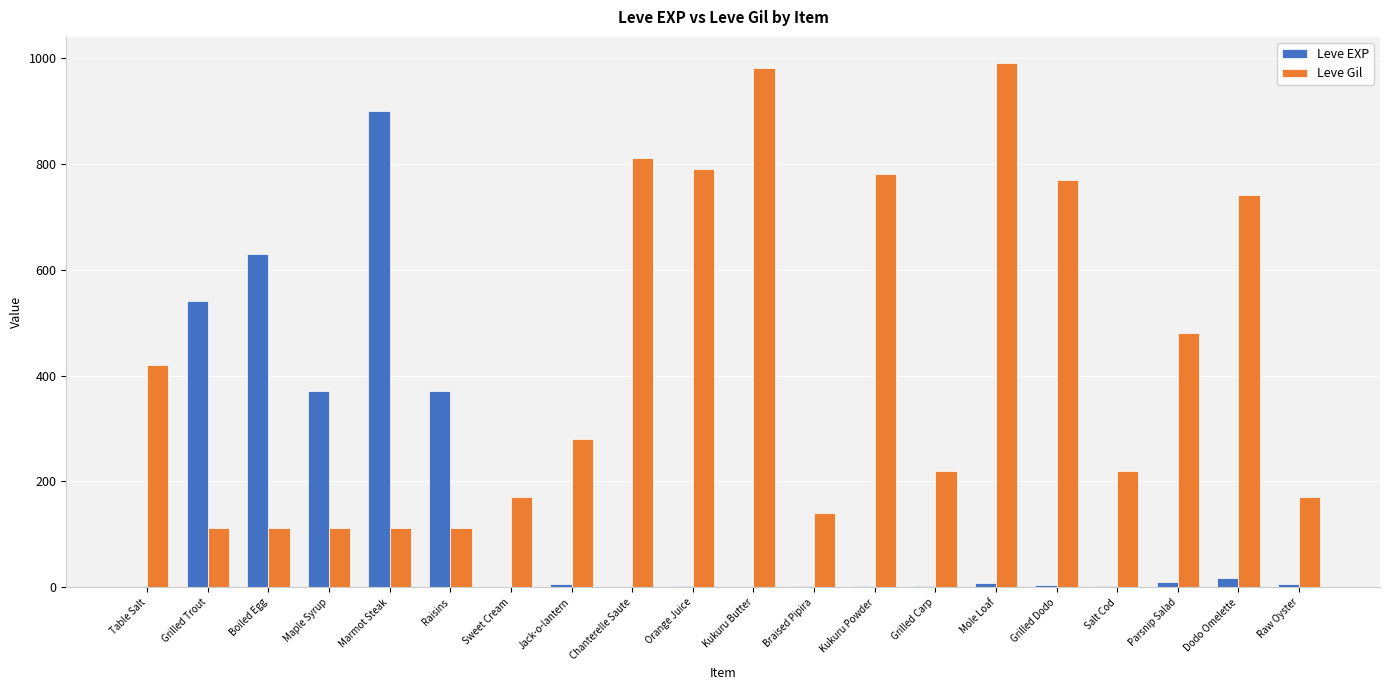

The Leve Gil series shows 280 at Jack-o-lantern. True or false?

True